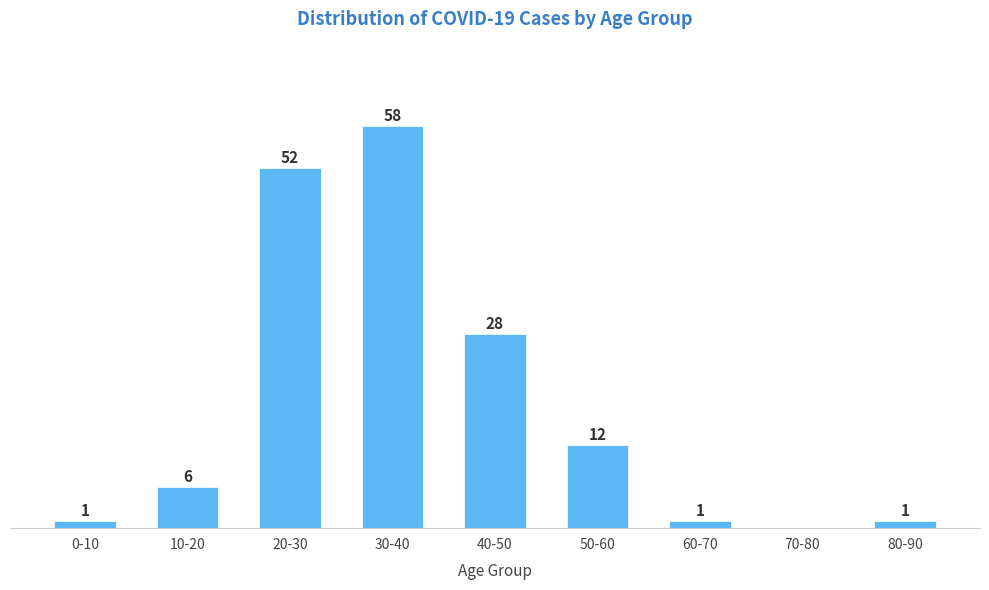

At which category does the chart reach its peak across all series?

30-40